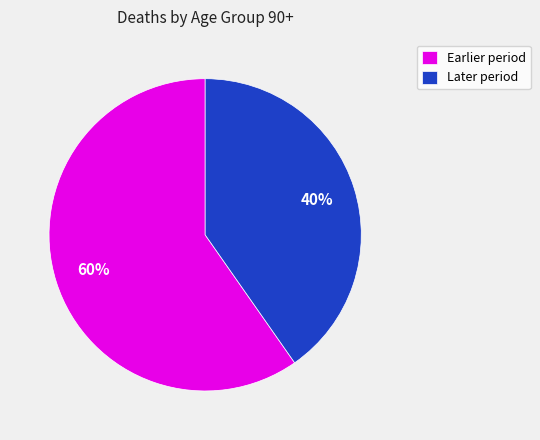

To the nearest percent, what is the combined percentage of Earlier period and Later period?

100%